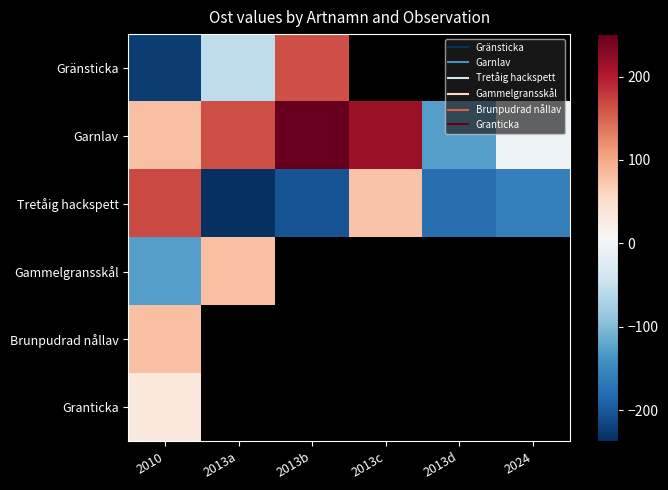

What is the greatest value displayed?

250.9